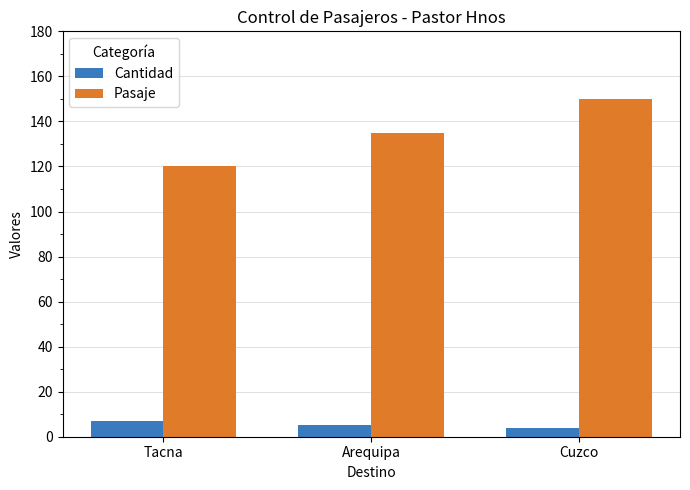

At which label is Pasaje closest to 135?

Arequipa